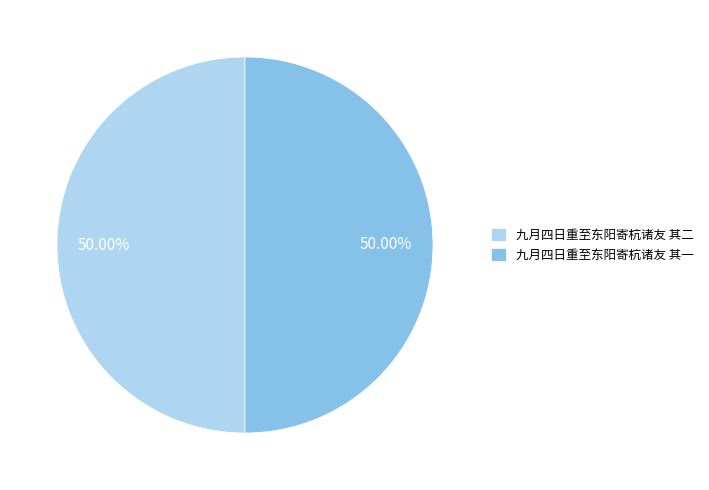

What percentage is the 九月四日重至东阳寄杭诸友 其一 slice, to the nearest percent?

50%